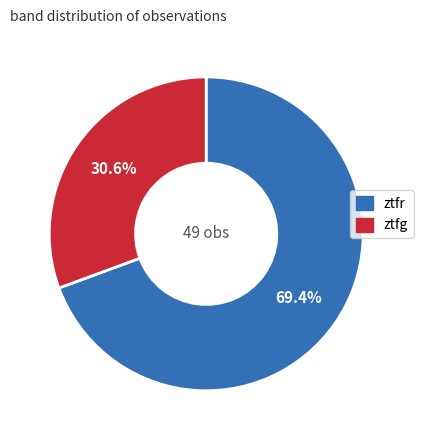

Does ztfg represent more than half of the total?

No